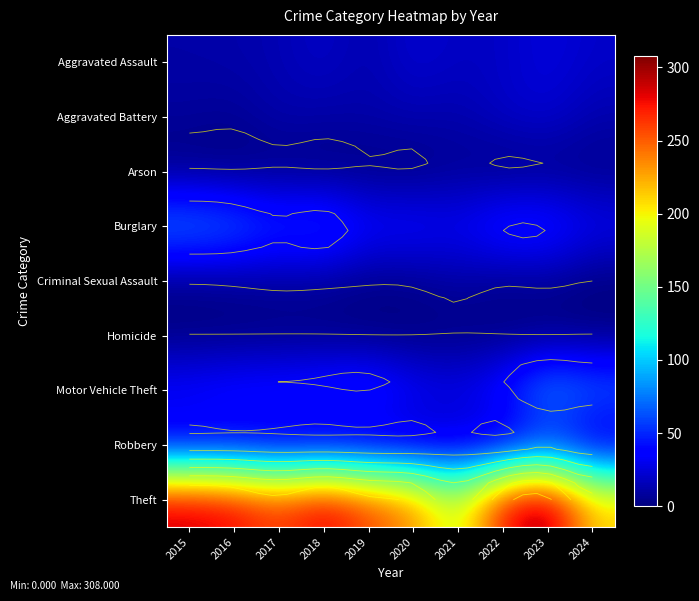

What is the difference between the Criminal Sexual Assault values at 2021 and 2016?

5